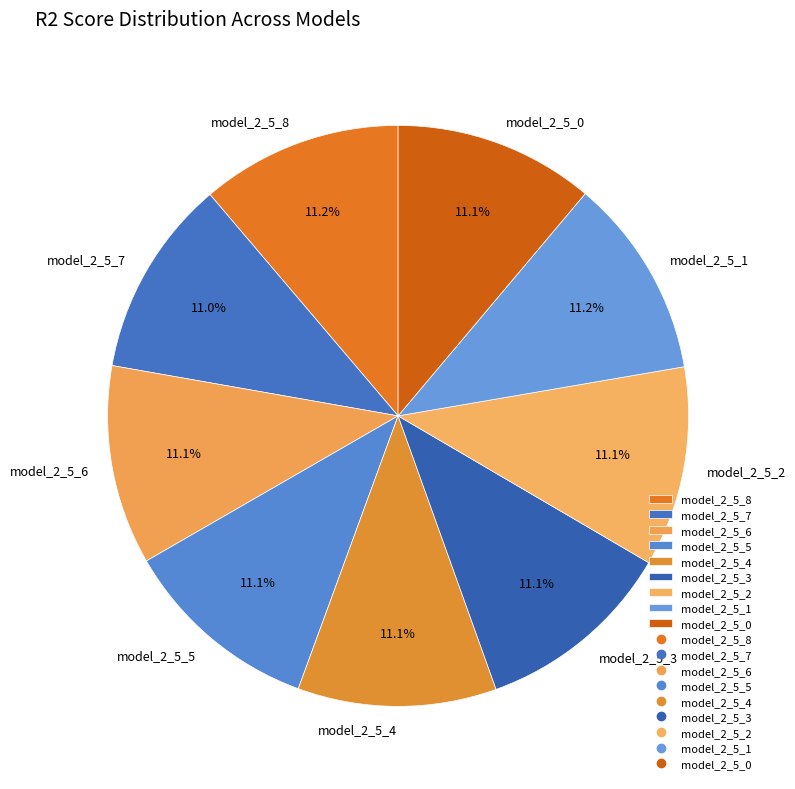

True or false: model_2_5_8 accounts for 18% of the total.

False